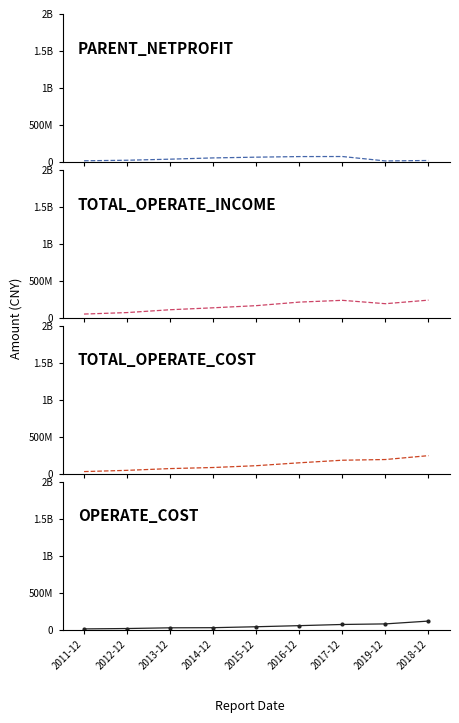

How many series are shown in this chart?

4